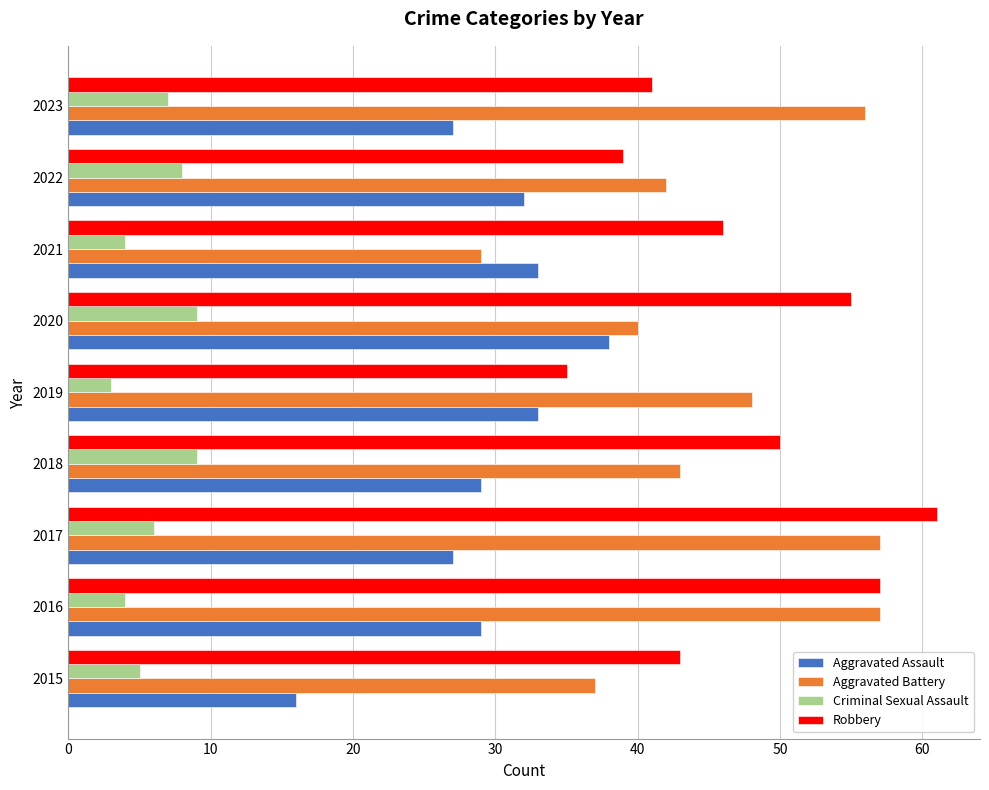

What is the minimum value shown in the chart?

3